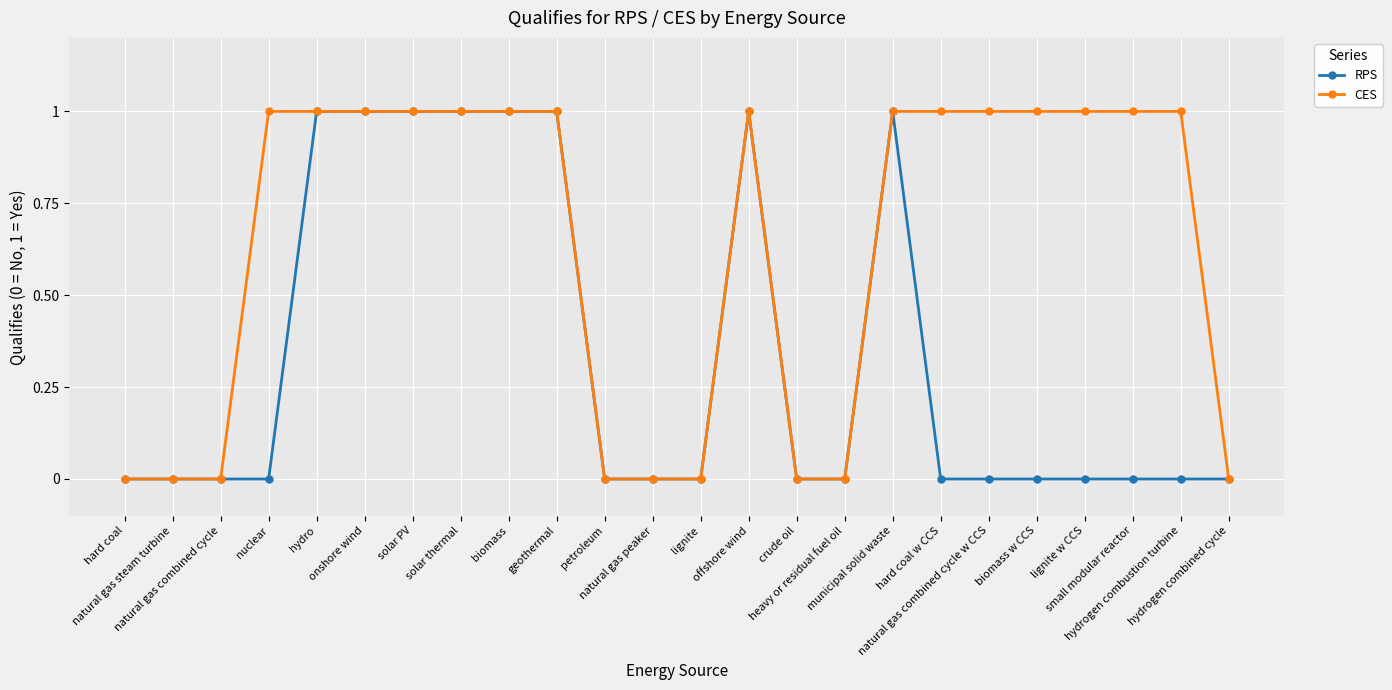

Which series has the largest total across all categories?

CES